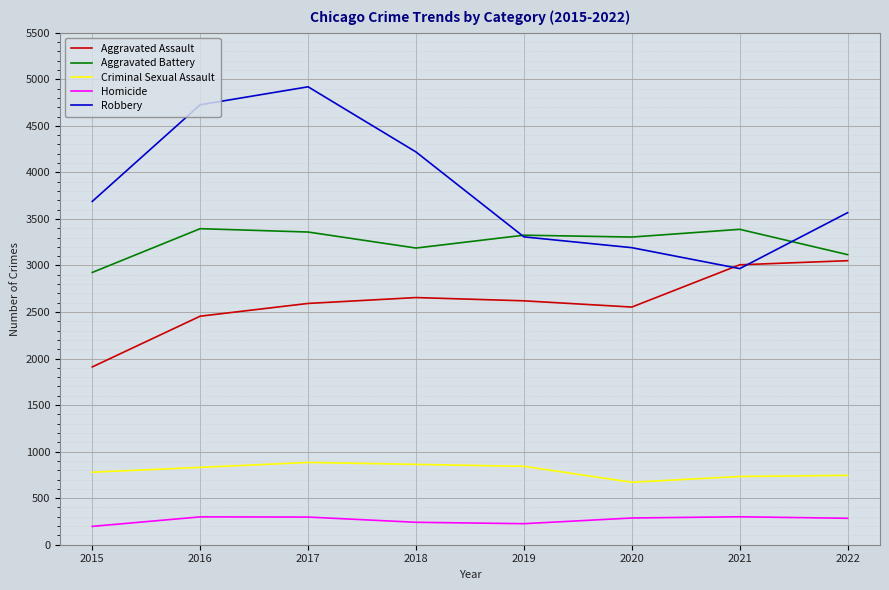

At which label does Robbery reach its minimum?

2021